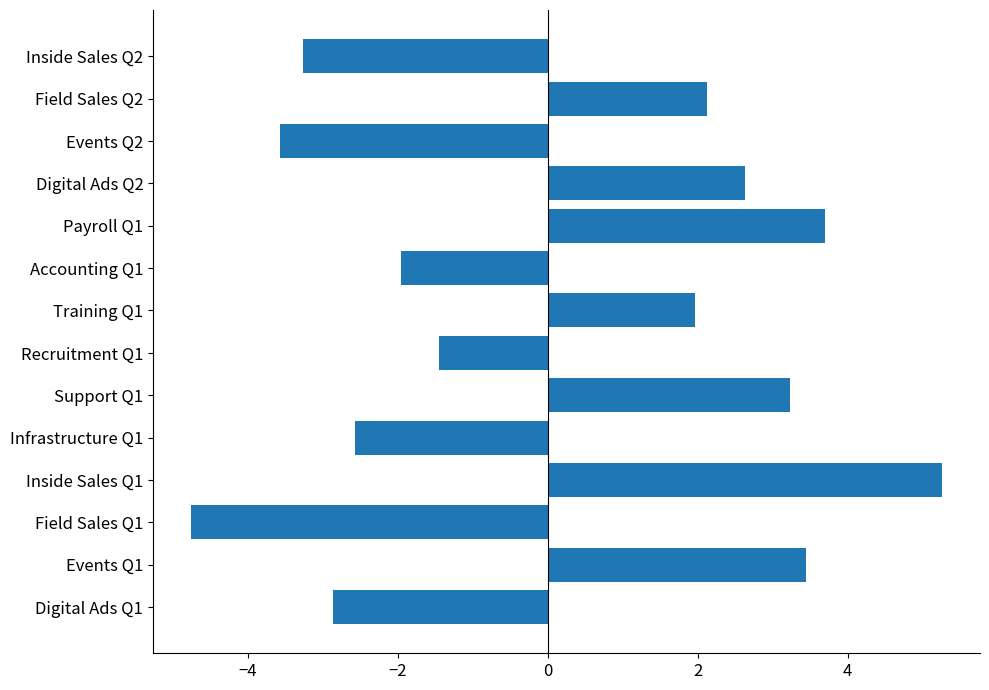

Approximately how many times larger is the value at Payroll Q1 compared to Training Q1?

1.9